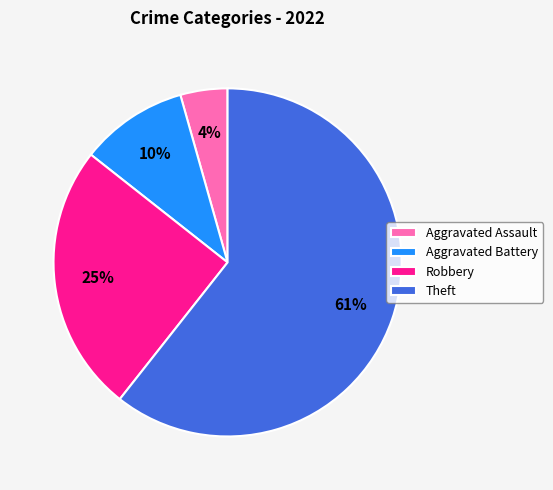

Does Aggravated Assault represent more than half of the total?

No